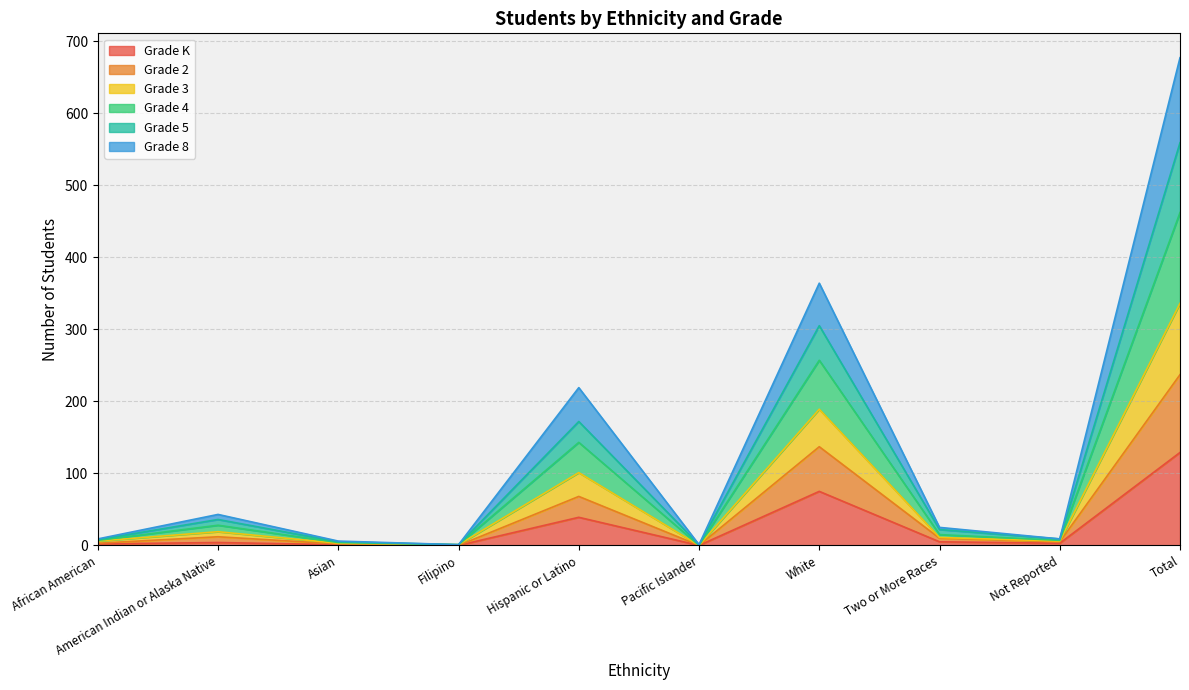

What is the label of the 8th point from the left?

Two or More Races